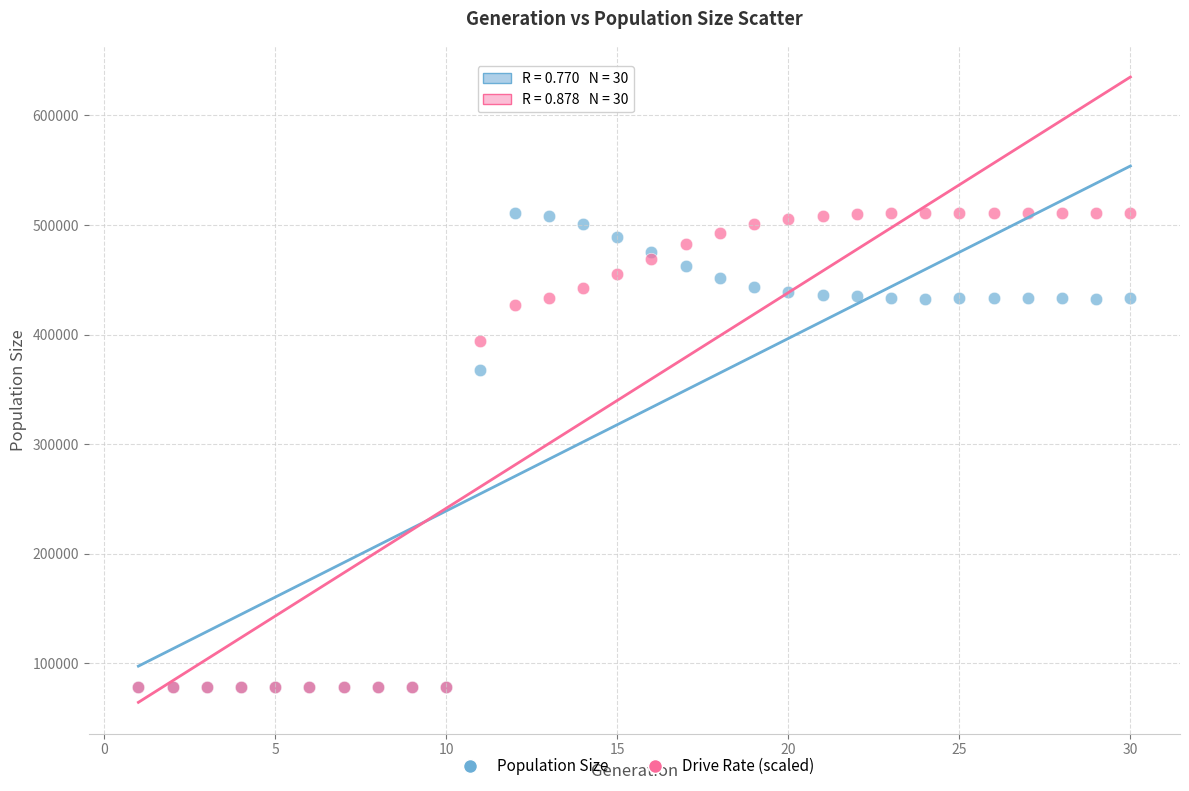

In the Population Size series, what Y value is closest to 294605?

367148.0